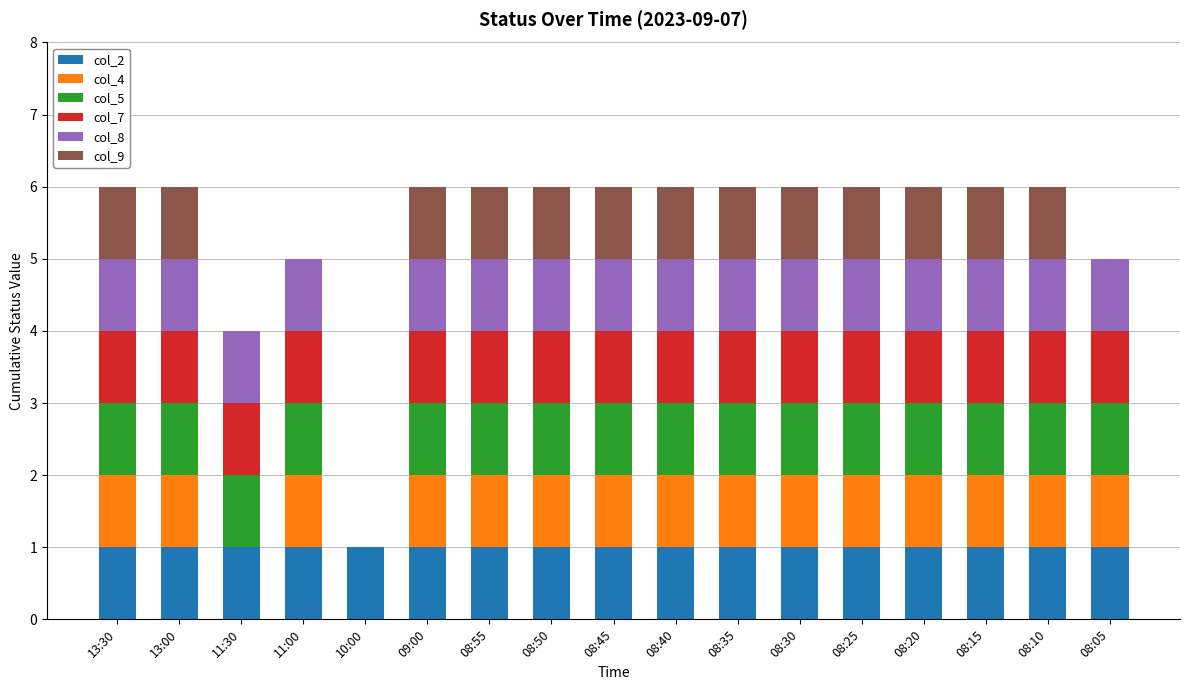

What is the maximum value for col_2?

1